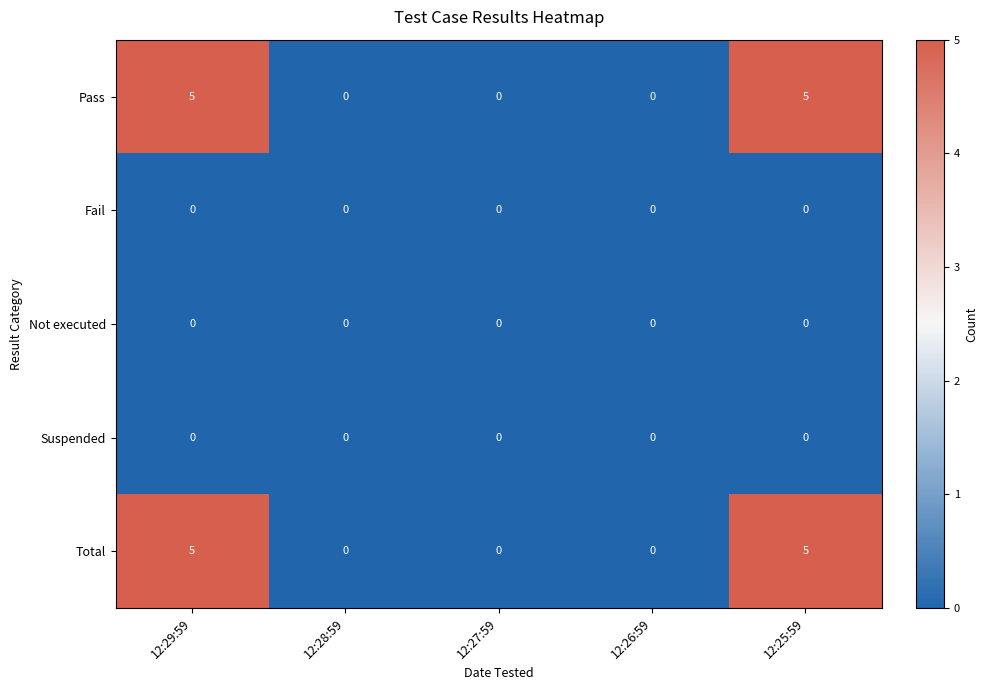

Reading right to left, list all the values displayed in this chart.

Pass: 5	0	0	0	5
Fail: 0	0	0	0	0
Not executed: 0	0	0	0	0
Suspended: 0	0	0	0	0
Total: 5	0	0	0	5